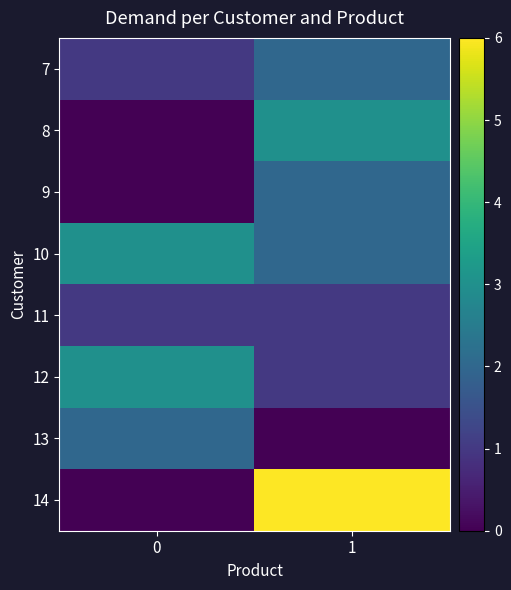

What is the total value across all series at 1?

17